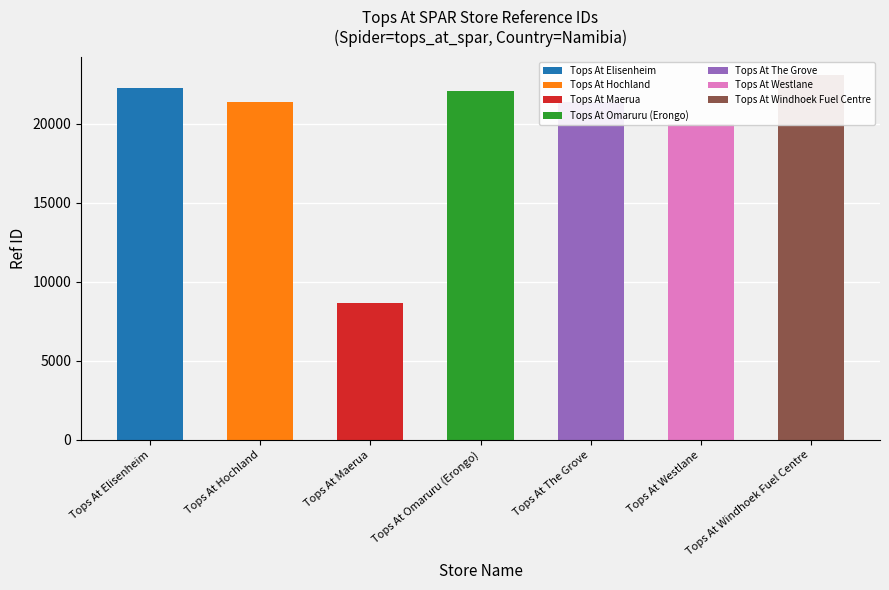

At which category does the chart reach its peak across all series?

Tops At Windhoek Fuel Centre